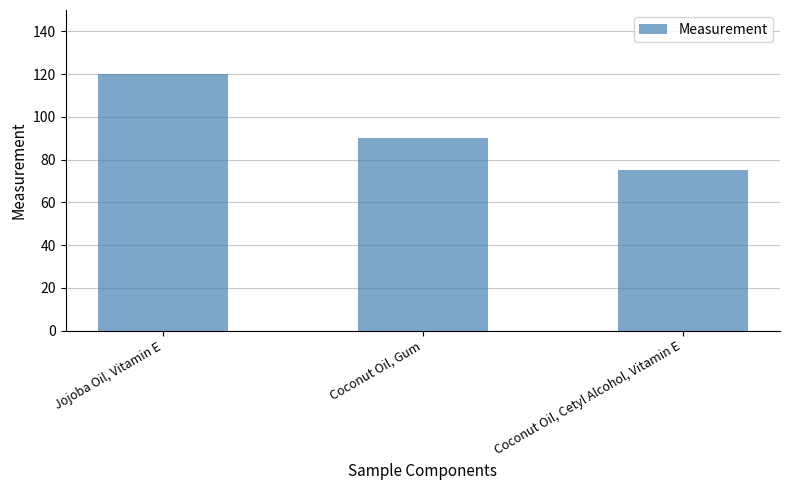

Rank the categories by value from lowest to highest.

Coconut Oil, Cetyl Alcohol, Vitamin E, Coconut Oil, Gum, Jojoba Oil, Vitamin E